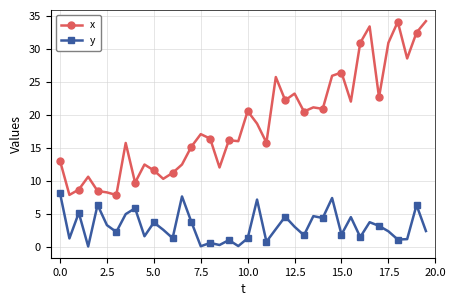

What is the maximum value for y?

8.1